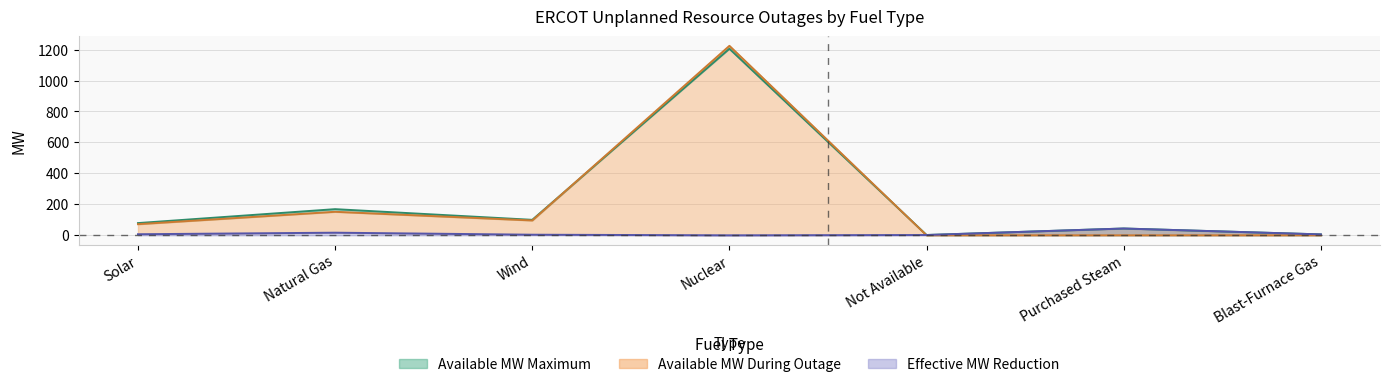

Which series has the largest total across all categories?

Available MW Maximum